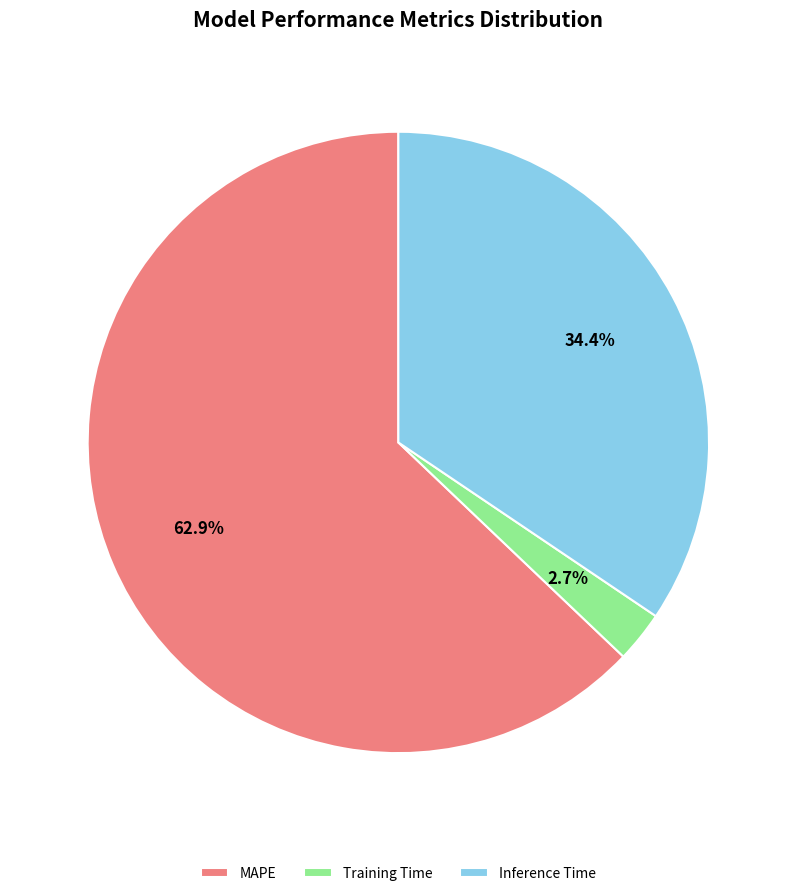

Which has a higher value, MAPE or Training Time?

MAPE